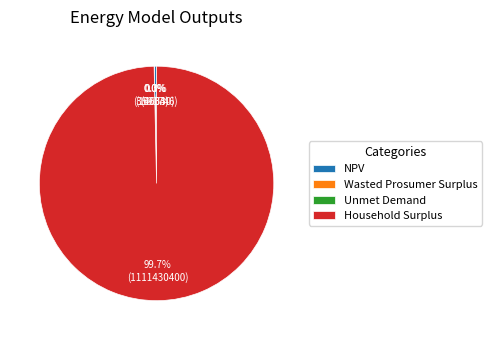

Does Household Surplus account for over 50% of the chart?

Yes